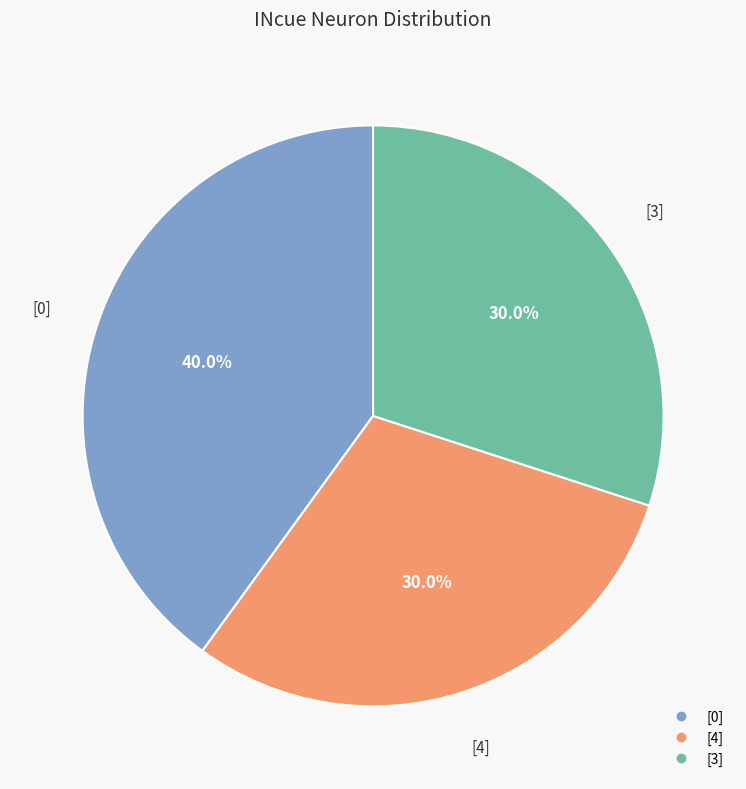

Is there any slice that represents more than half of the pie?

No